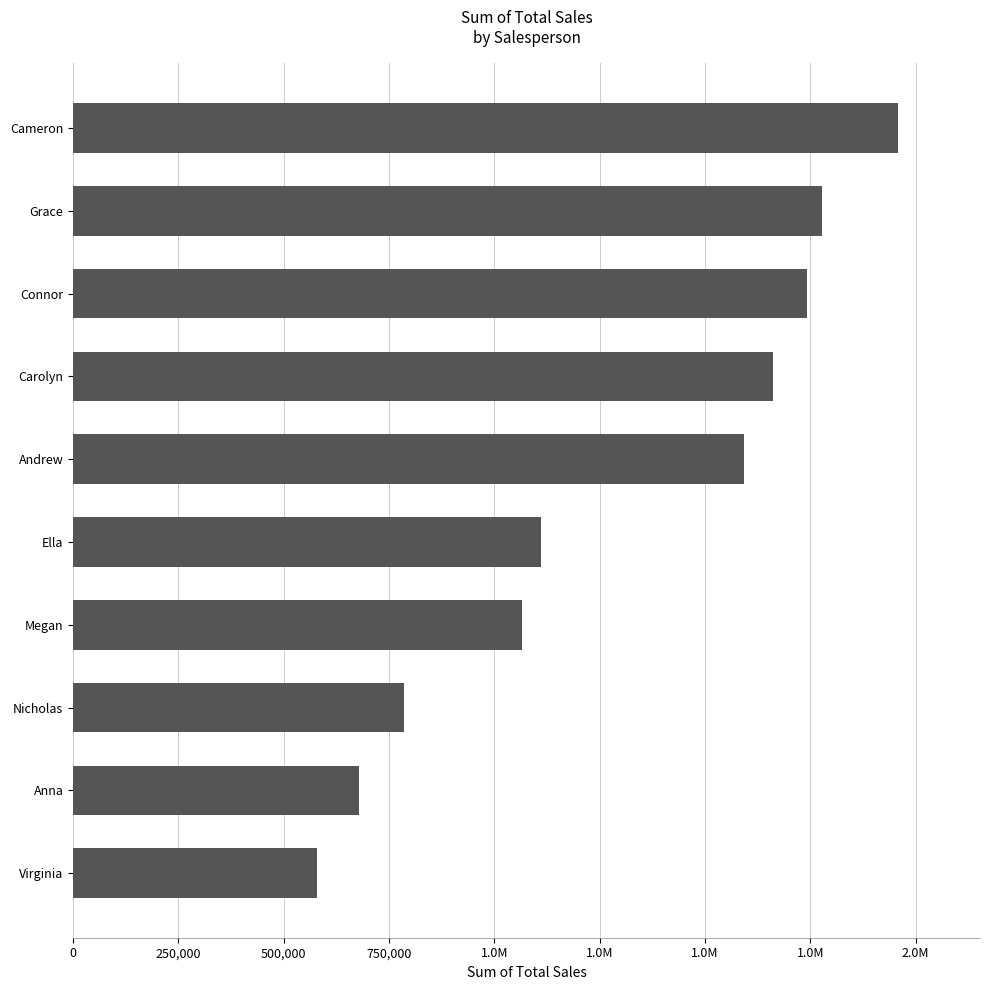

Does the chart contain any negative values?

No